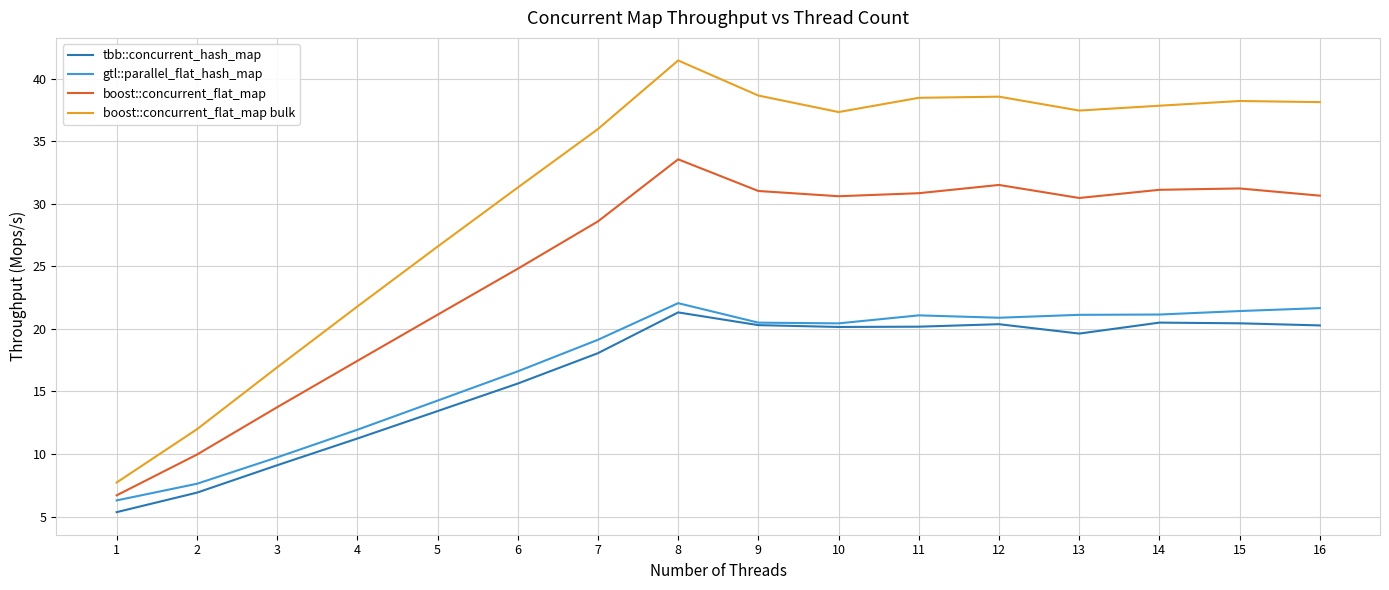

The value of gtl::parallel_flat_hash_map at 11 is 21.1. True or false?

True